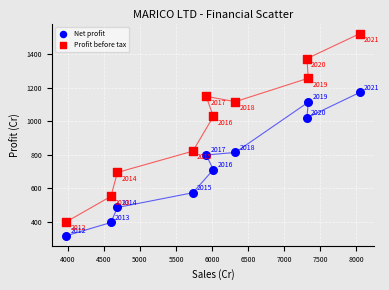

In the Net profit series, what Y value is closest to 744?

711.5